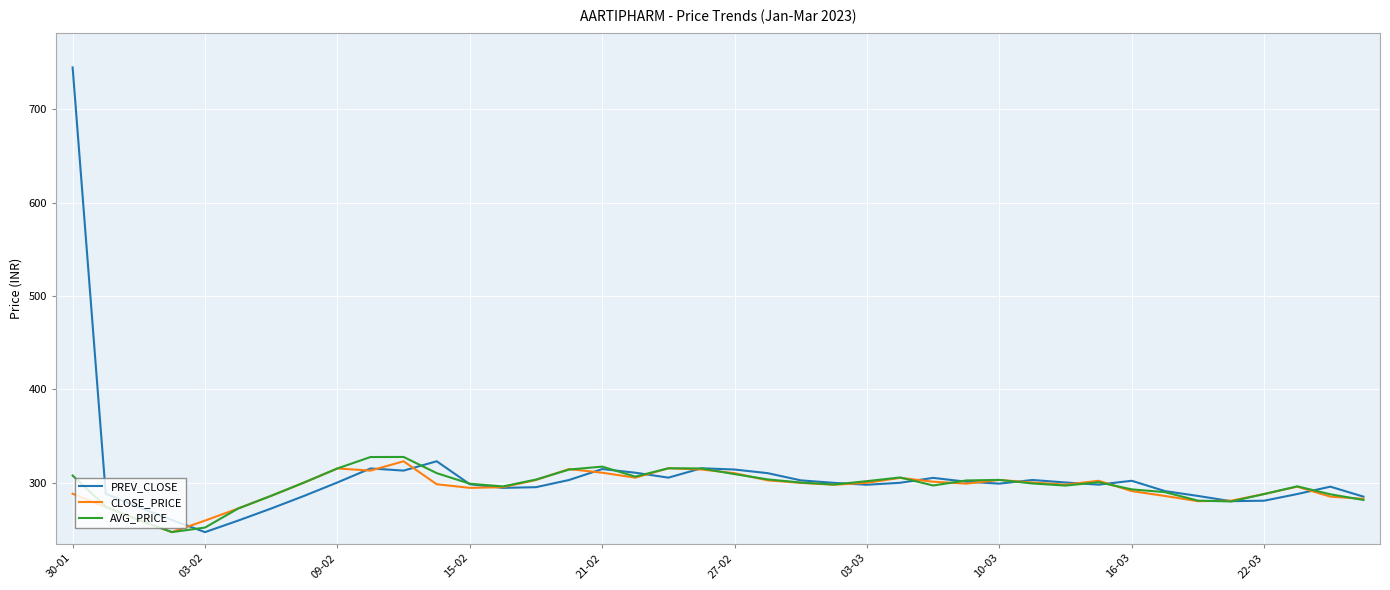

Which series has the largest range (max minus min)?

PREV_CLOSE